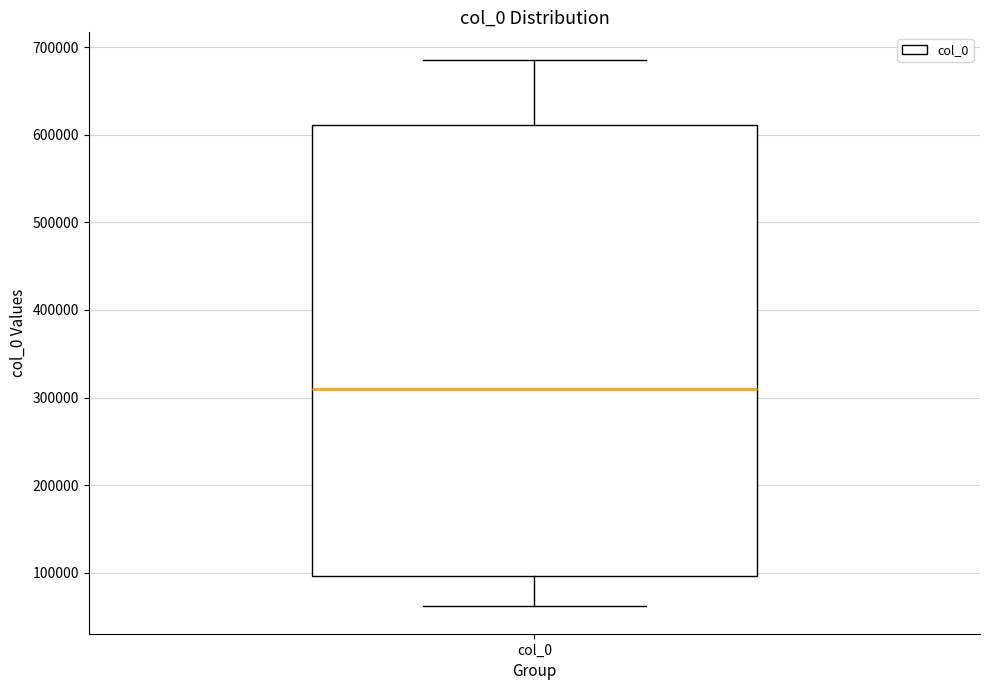

Read this box plot against the y-axis: the position of the median line, the range covered by the box, and the ends of both whiskers. The values are not printed on the chart, so give them approximately, as read against the axis.

median 310000, box 100000 to 610000, whiskers 60000 to 690000